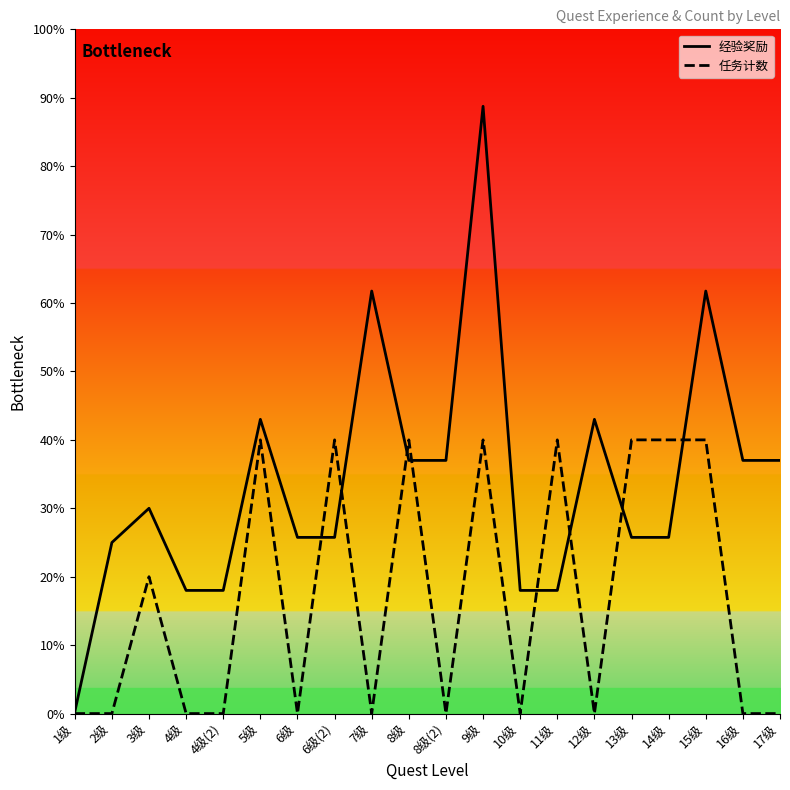

What is the label of the 8th point from the left?

6级(2)